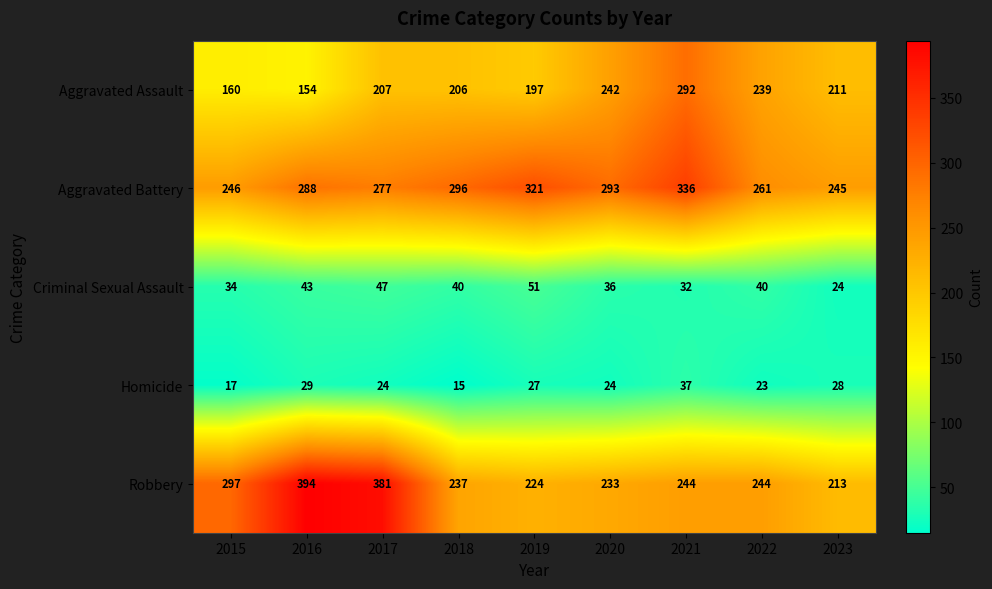

What is the maximum value shown in the chart?

394